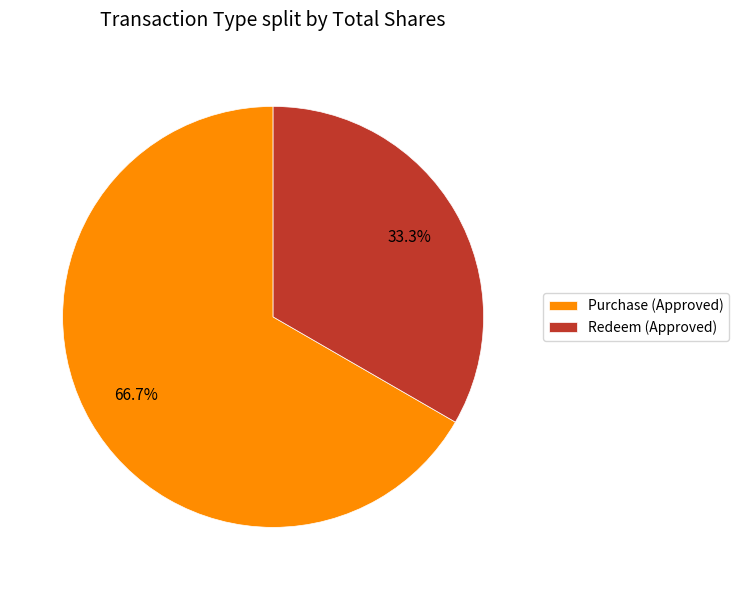

Combined, what portion of the pie is Purchase (Approved) and Redeem (Approved)?

100.0%